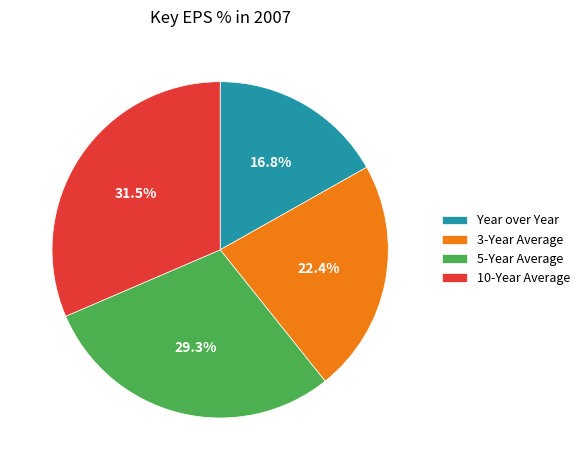

True or false: 5-Year Average accounts for 19% of the total.

False